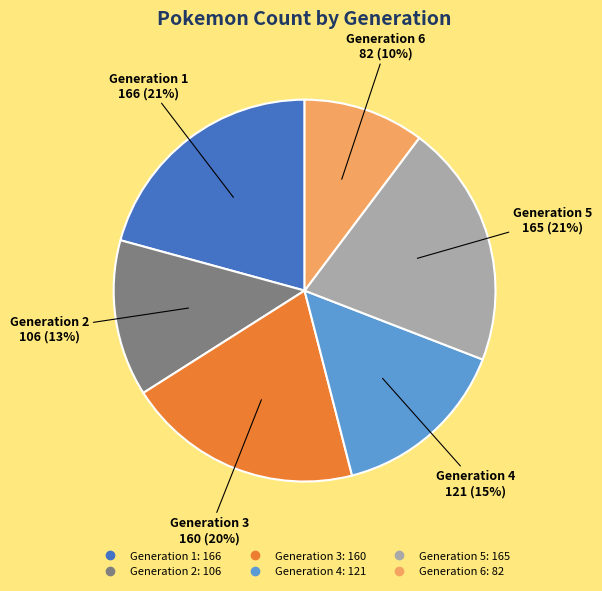

Is there any slice that represents more than half of the pie?

No